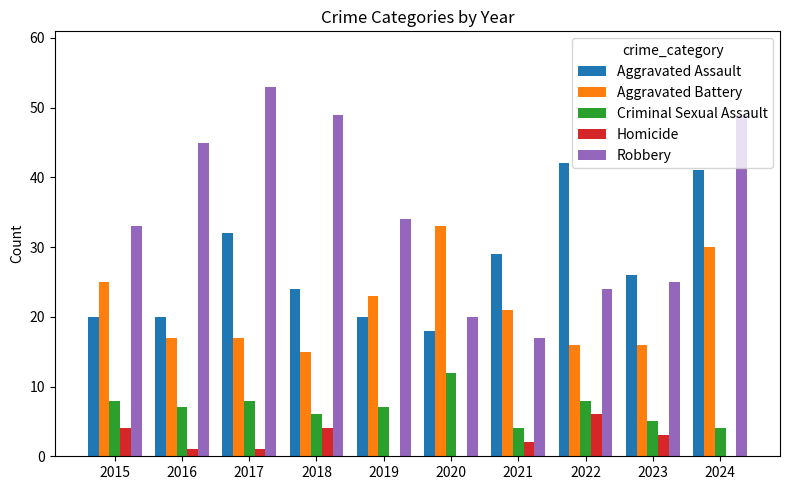

At which label does Aggravated Battery reach its peak?

2020